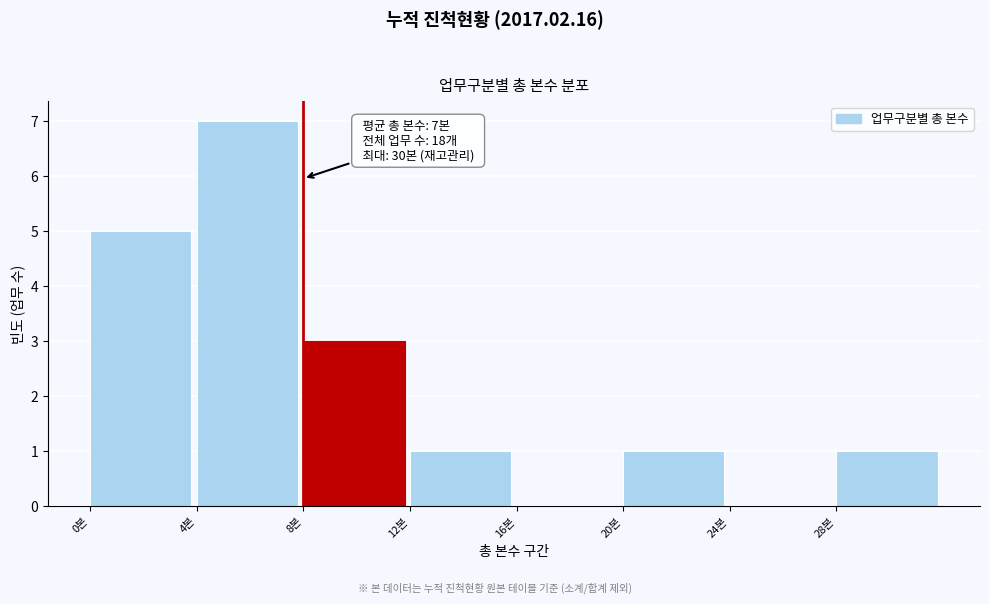

Over which range of the x-axis is the bar tallest?

4 to 8